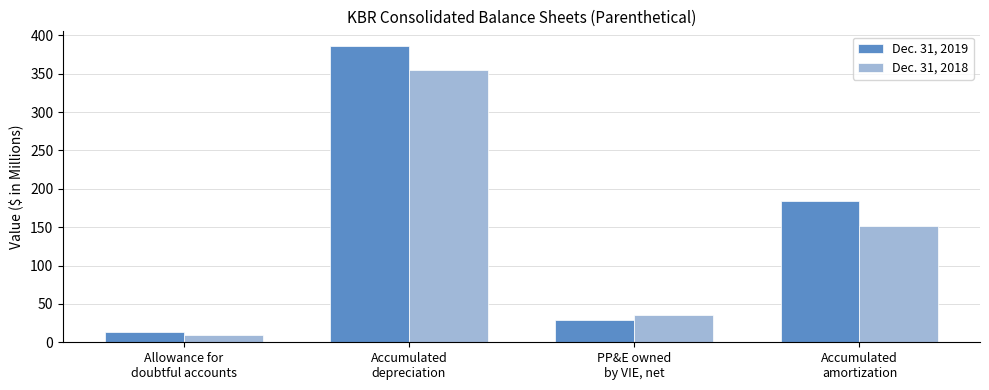

Does the chart contain any negative values?

No